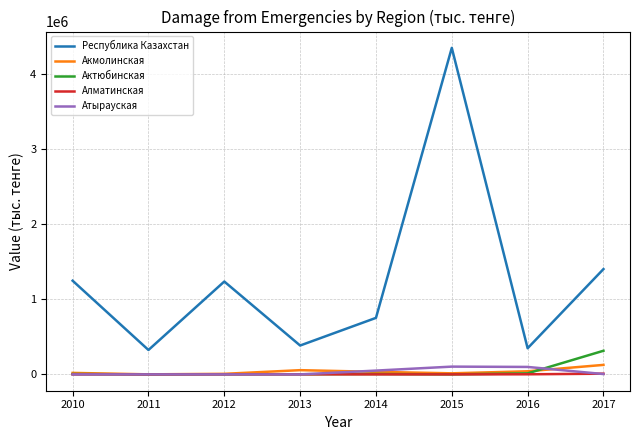

The value of Республика Казахстан at 2017 is 1404379.2. True or false?

True